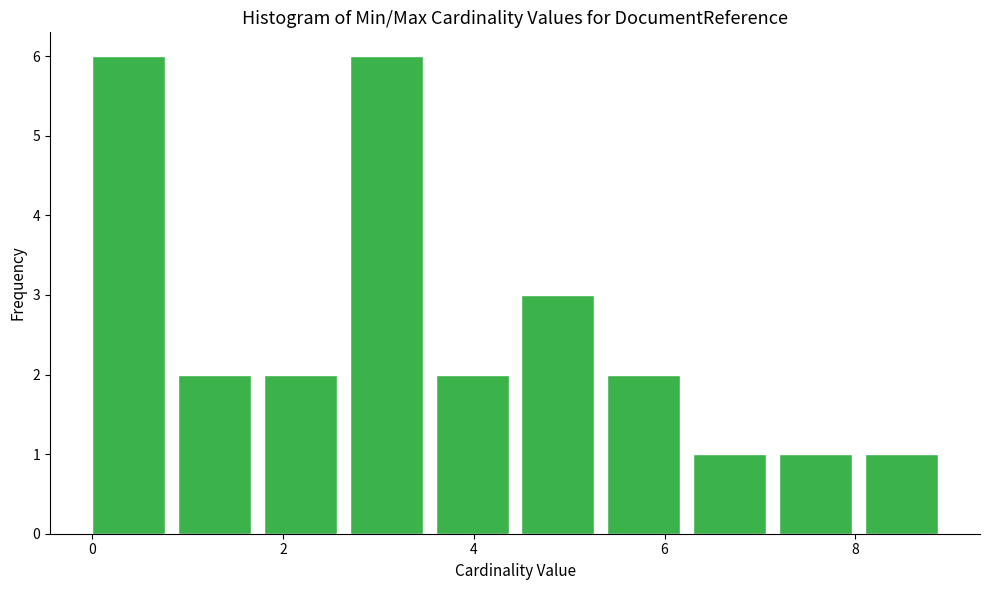

Reading left to right, transcribe this chart: for each bar, give the range it covers on the x-axis and its height. Neither the bar edges nor the heights are printed on the chart, so give them approximately, as read against the axes.

0.0 to 0.9: 6
0.9 to 1.8: 2
1.8 to 2.7: 2
2.7 to 3.6: 6
3.6 to 4.5: 2
4.5 to 5.4: 3
5.4 to 6.3: 2
6.3 to 7.2: 1
7.2 to 8.1: 1
8.1 to 9.0: 1